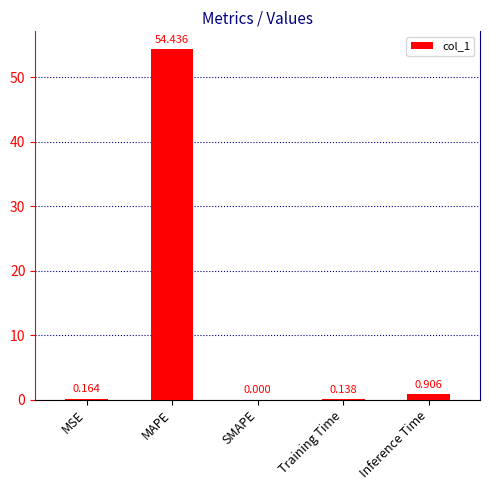

Where is the data nearest to the value 27?

Inference Time